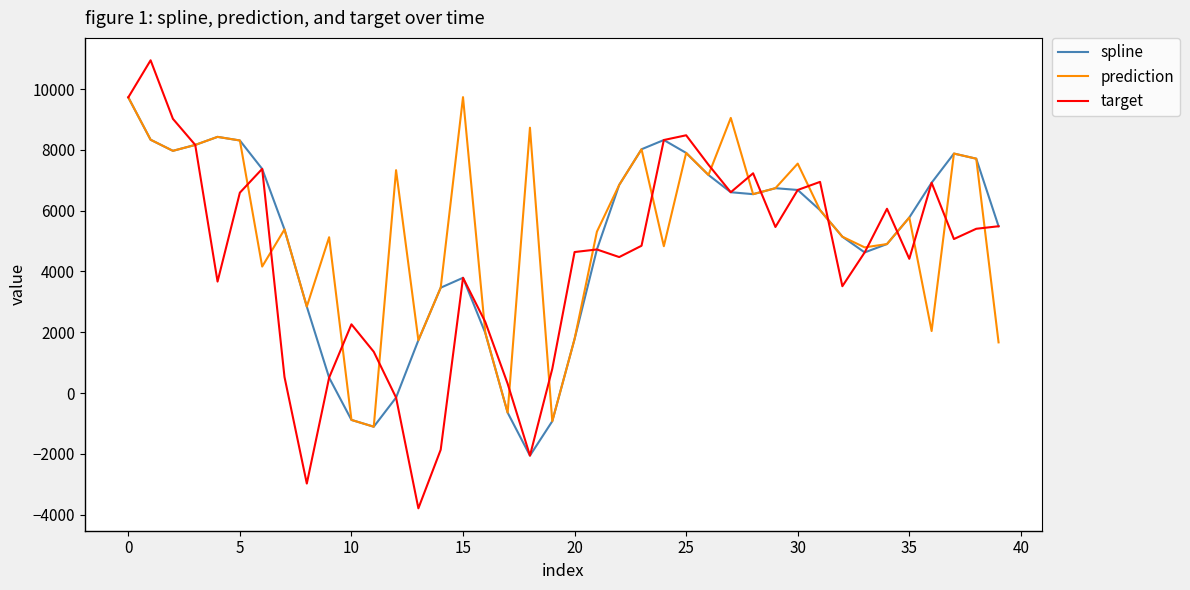

Which series has the widest spread of values?

target